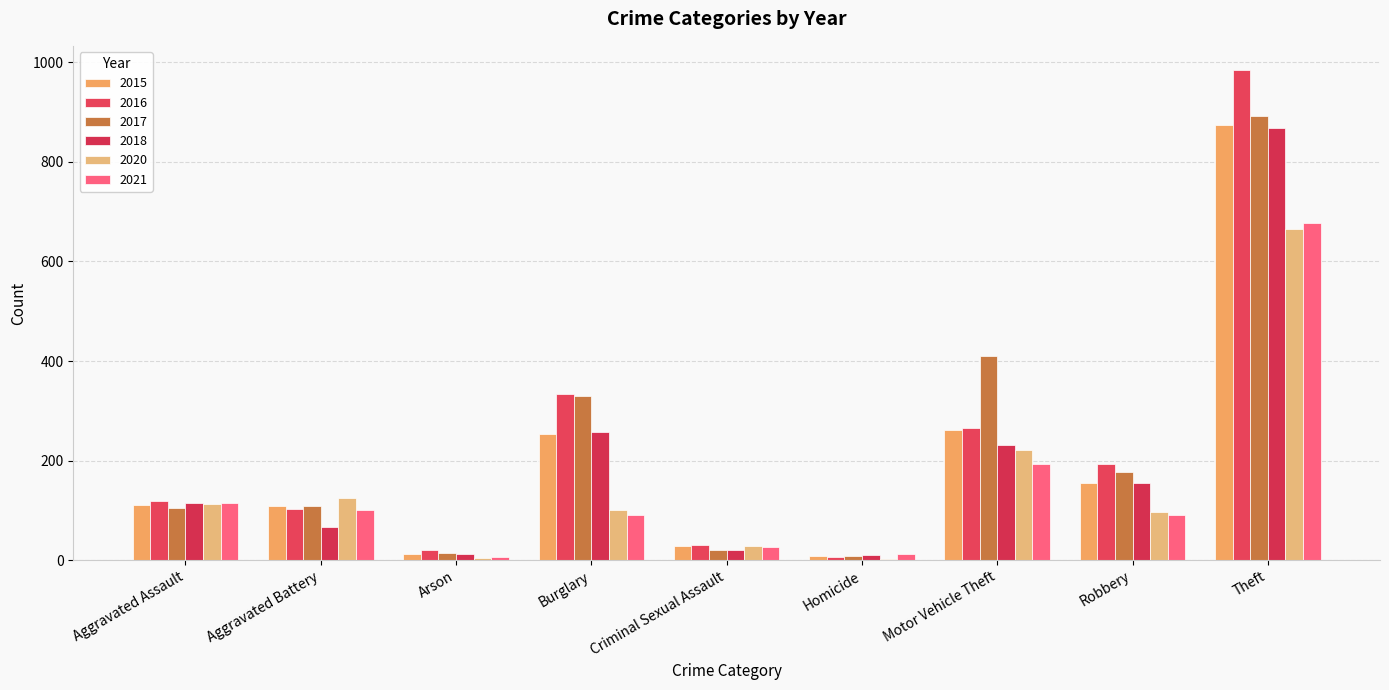

Reading right to left, list all the values displayed in this chart.

2015: 874	154	261	9	28	254	13	108	110
2016: 984	194	265	7	30	333	20	102	118
2017: 892	178	411	8	21	329	14	108	105
2018: 868	155	231	10	21	257	12	67	115
2020: 666	97	221	2	28	100	4	125	113
2021: 678	91	193	13	26	90	6	100	115